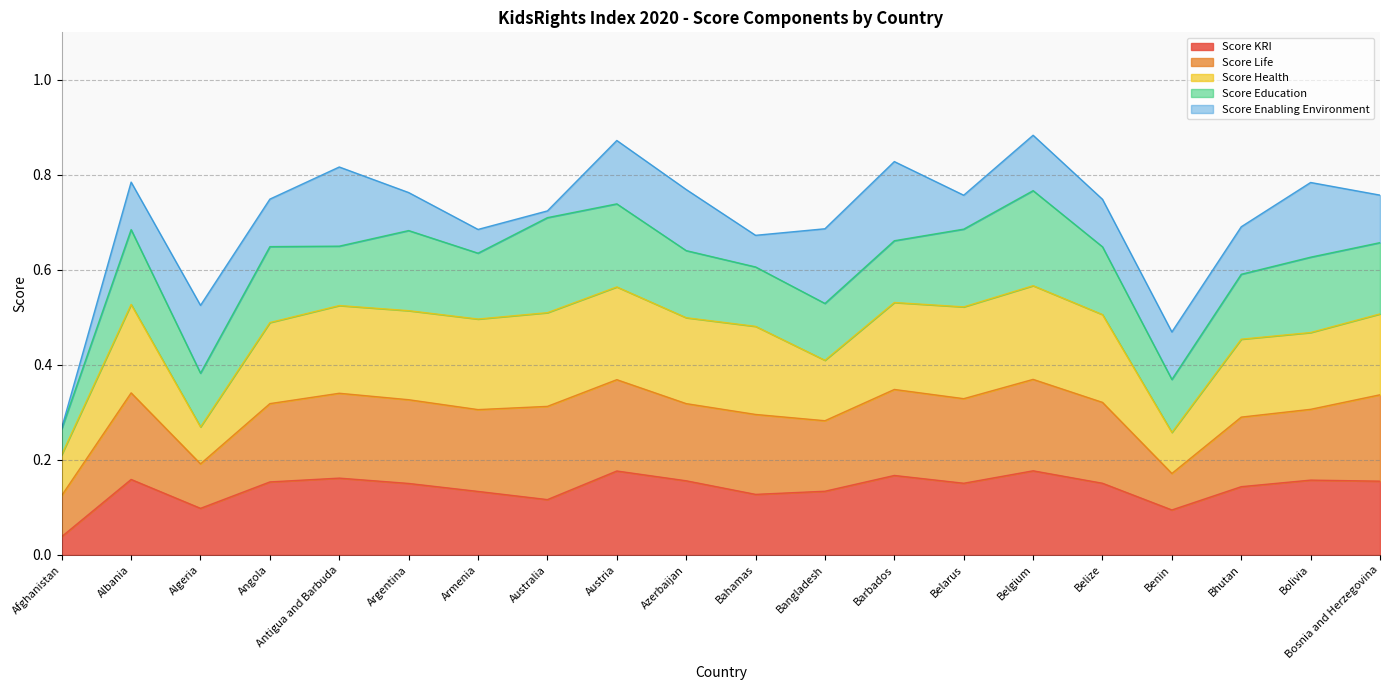

What position from the left is Angola?

4